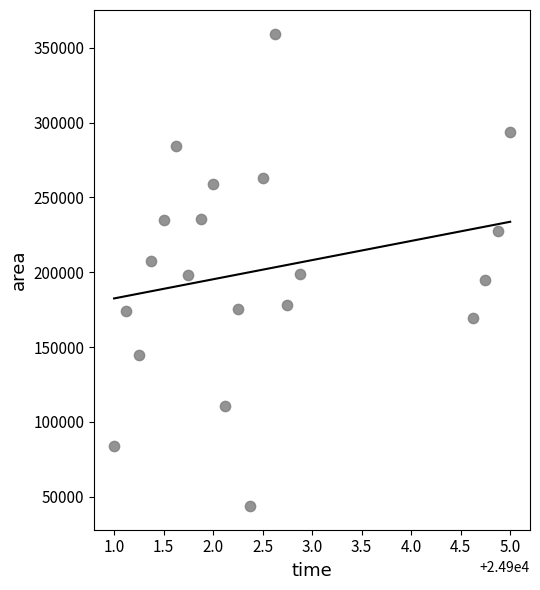

What is the range of Y values (max minus min)?

315625